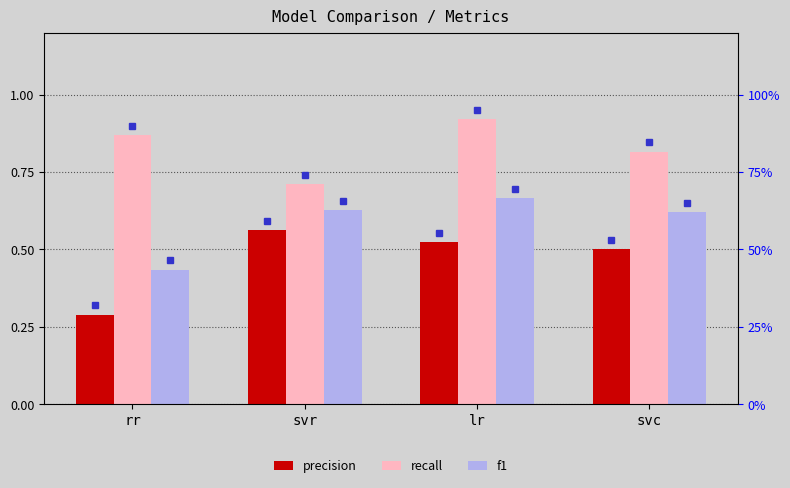

How many groups of bars are there?

4